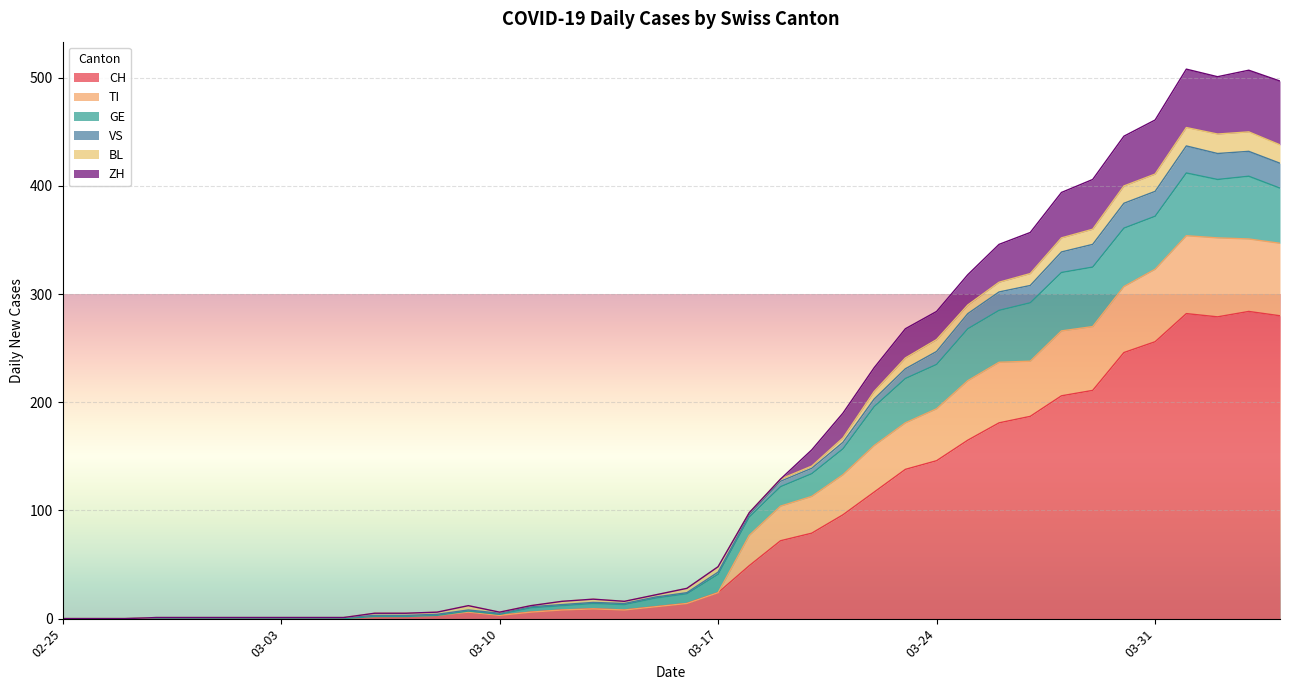

What is the maximum value for CH?

284